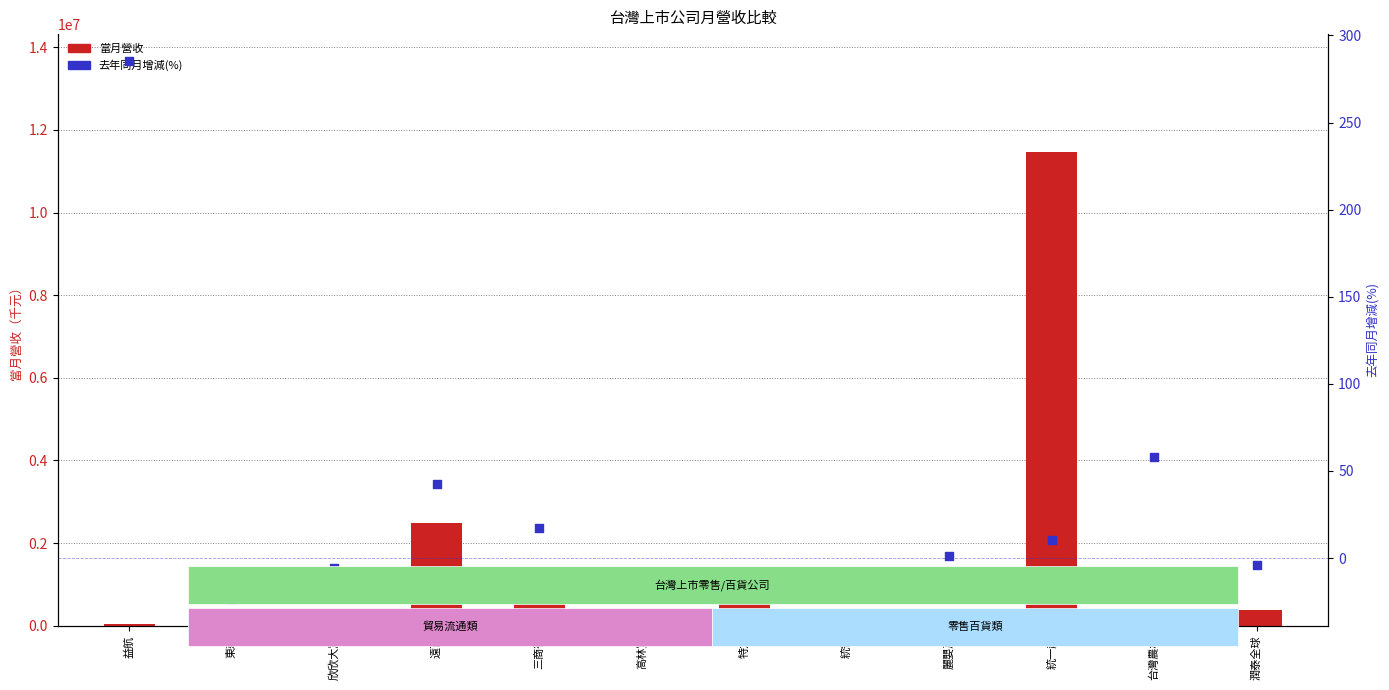

What are all the series names shown in the legend?

當月營收, 去年同月增減(%)